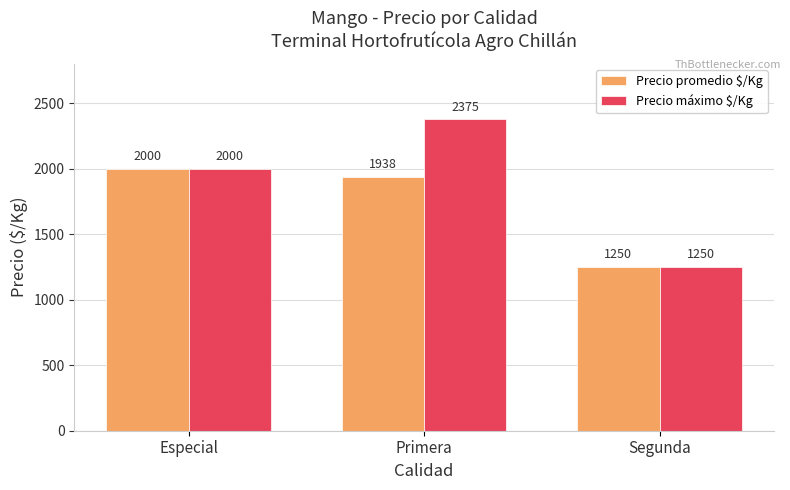

Which label corresponds to the largest value in the chart?

Primera